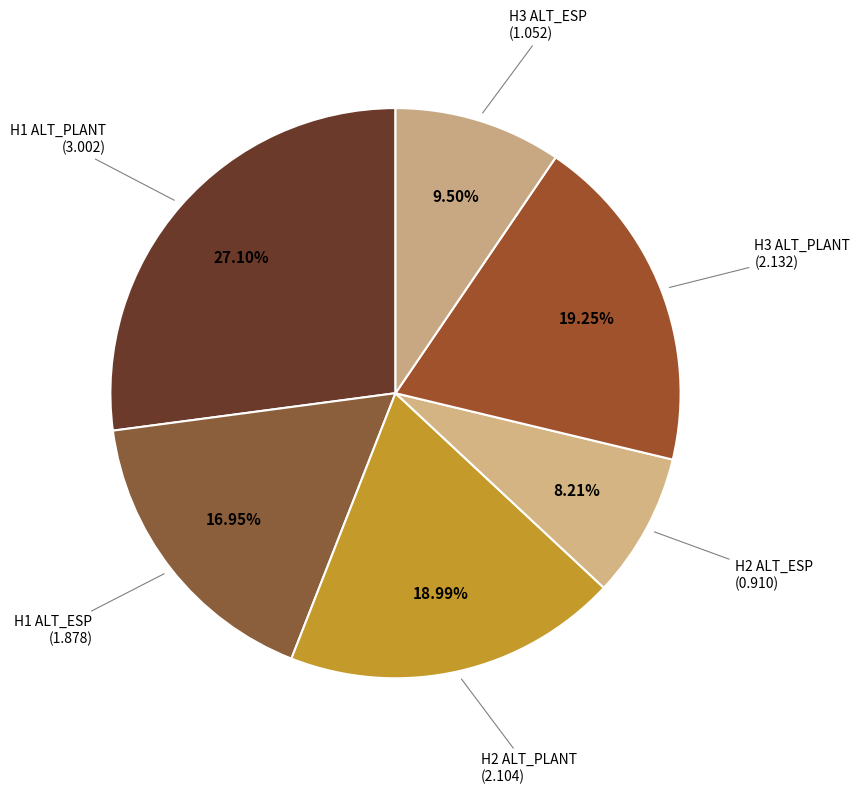

Rank the categories by value from highest to lowest.

H1 ALT_PLANT, H3 ALT_PLANT, H2 ALT_PLANT, H1 ALT_ESP, H3 ALT_ESP, H2 ALT_ESP